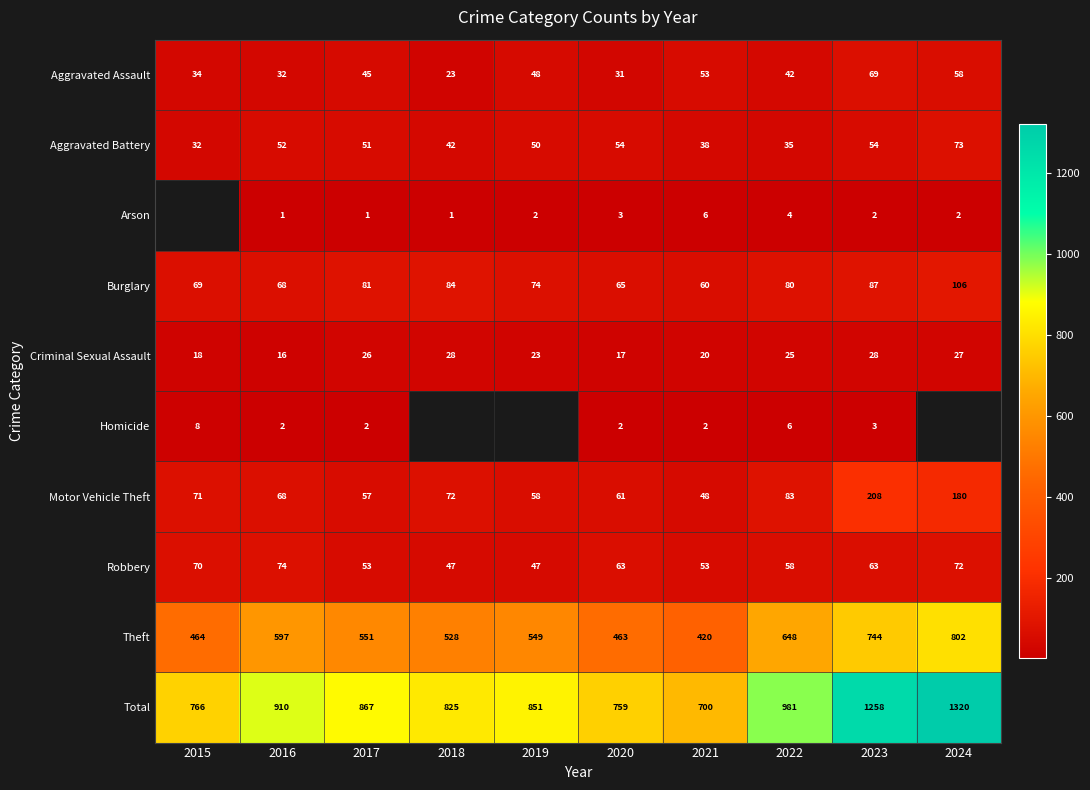

What is the greatest value displayed?

1320.0